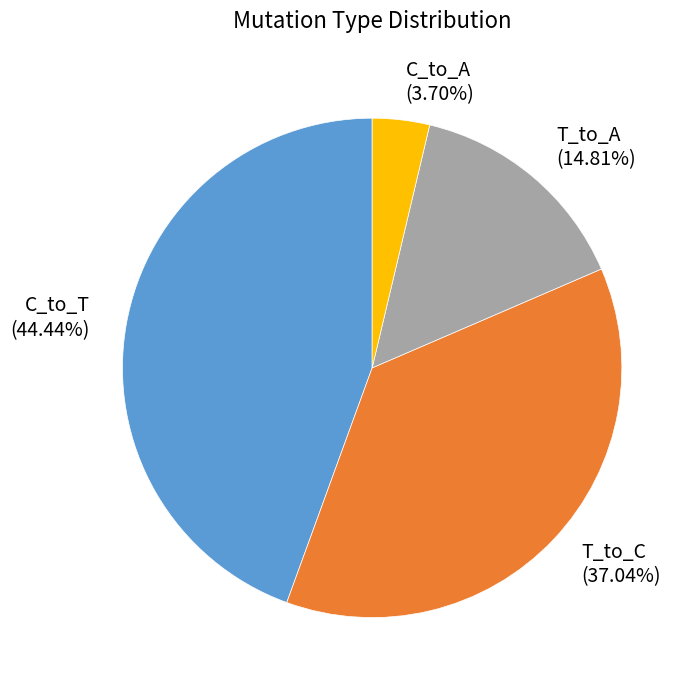

How many slices are in this pie chart?

4